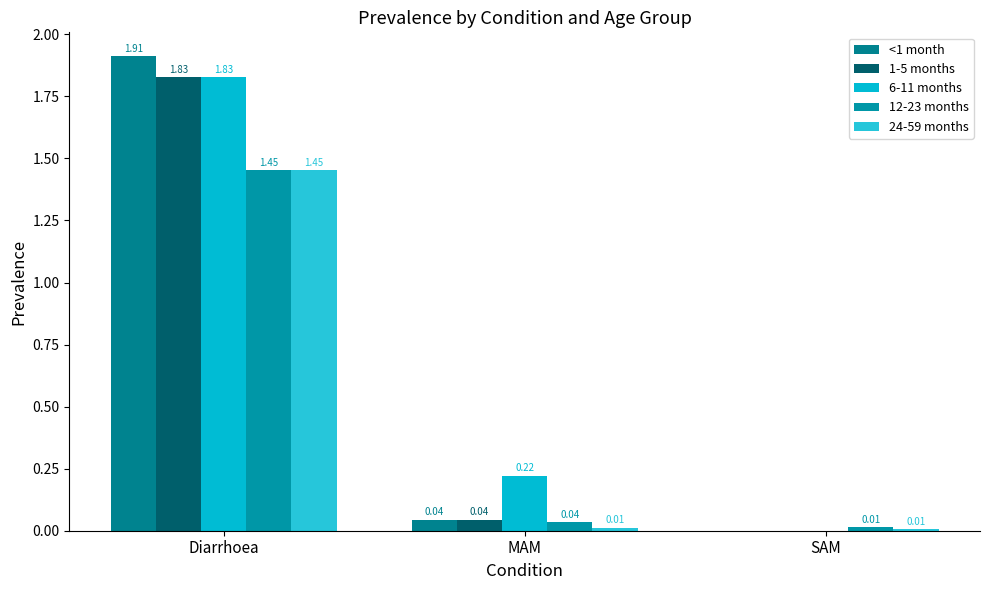

What is the difference between the 6-11 months values at Diarrhoea and SAM?

1.8